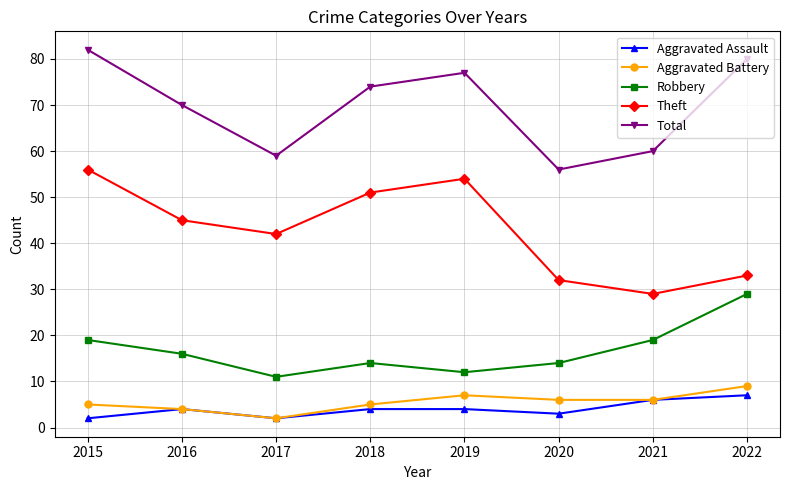

True or false: Robbery and Aggravated Assault intersect in this chart.

False